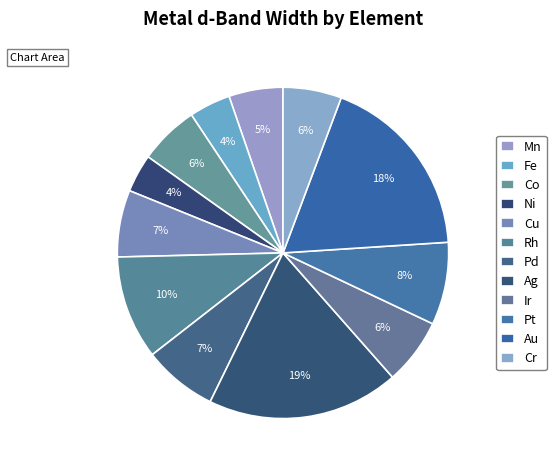

Is it true that Mn is 5% of the pie?

True